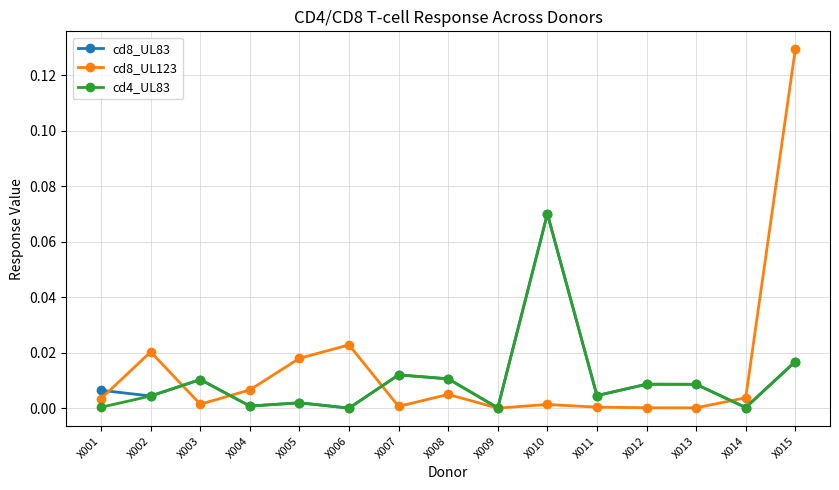

Which category has the highest value across all series?

X015